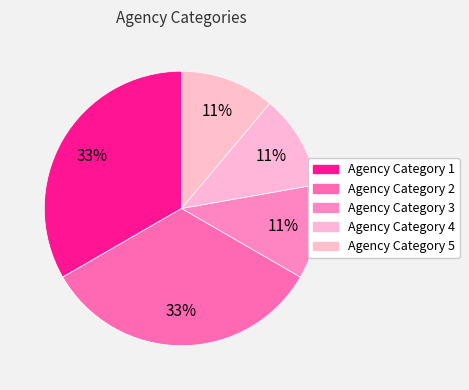

Which category has the smallest portion of the pie?

Agency Category 3